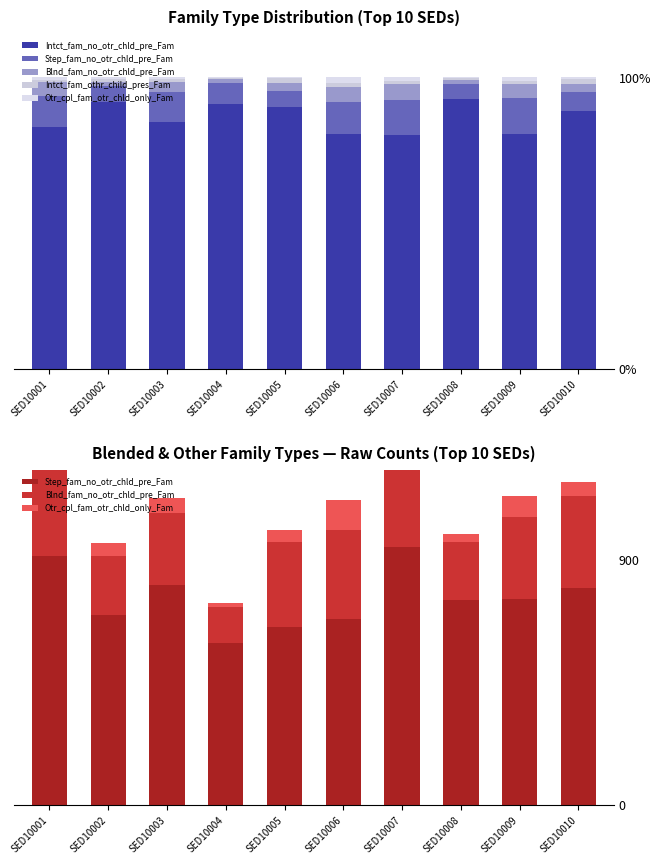

At which category does the chart reach its peak across all series?

SED10007